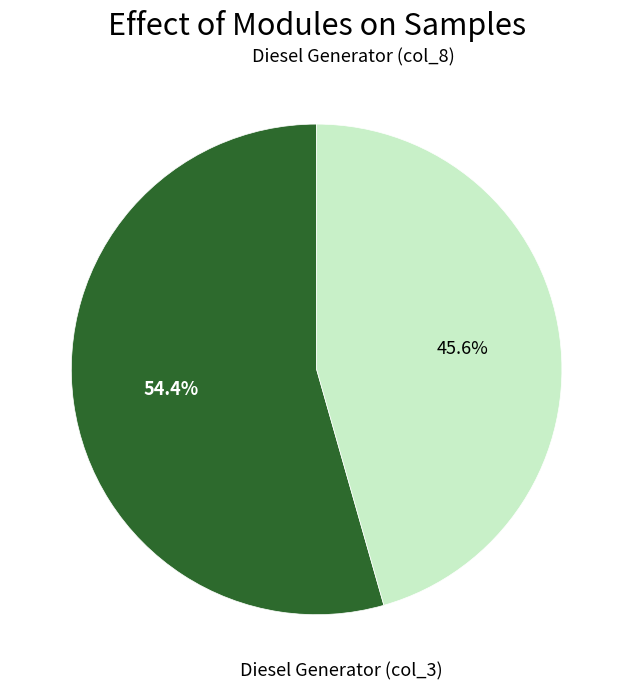

To the nearest percent, what is the difference between the largest and smallest slice percentages?

9%